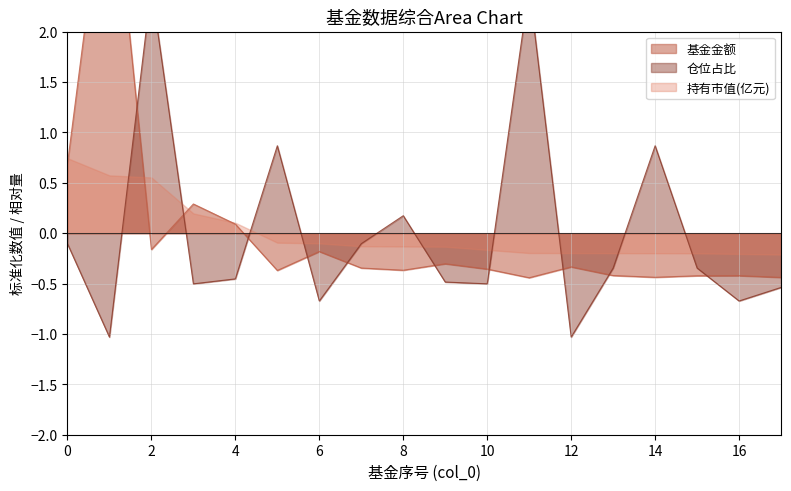

Which series has the largest total across all categories?

仓位占比